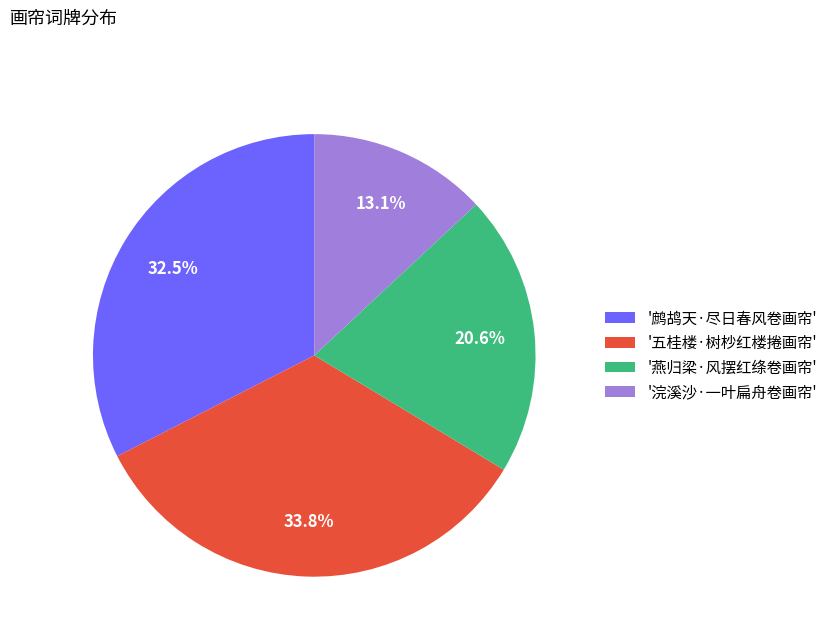

Which slice is the largest?

'五桂楼·树杪红楼捲画帘'